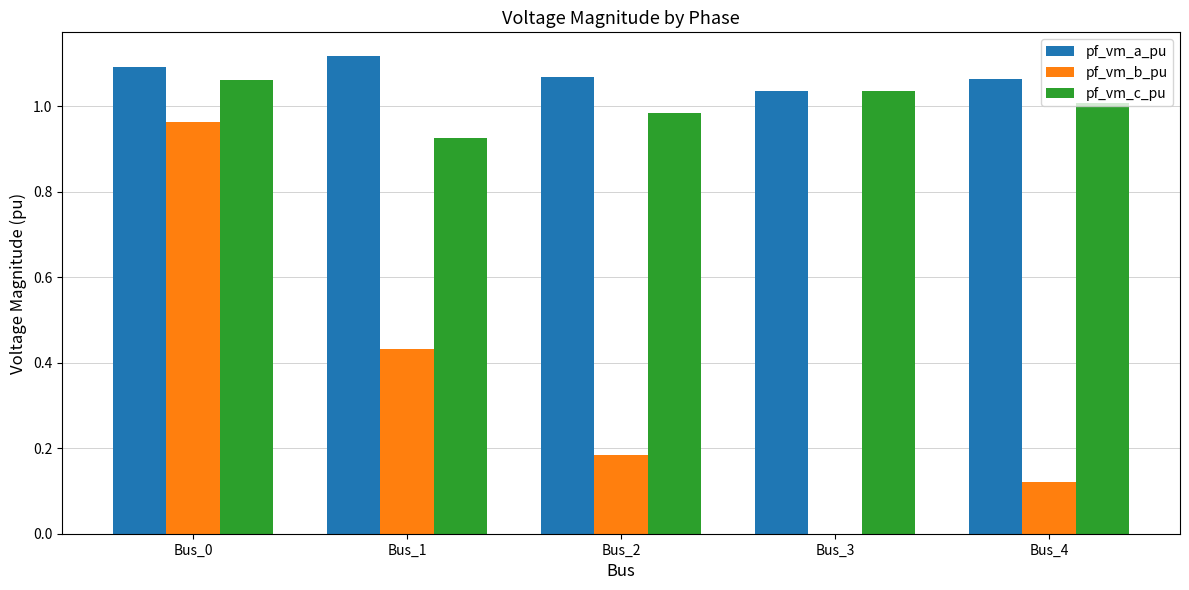

Which series has the widest spread of values?

pf_vm_b_pu